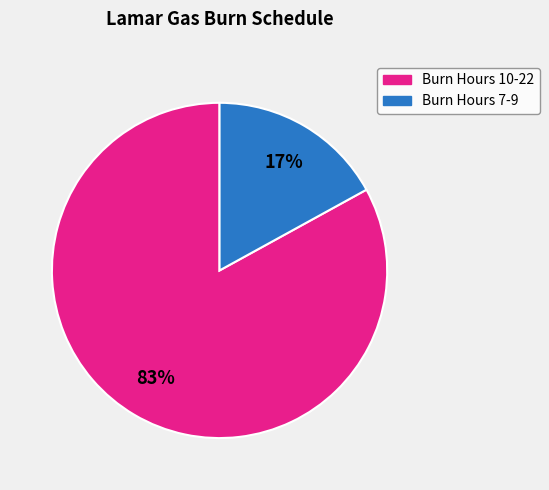

Count the number of slices in the pie.

2